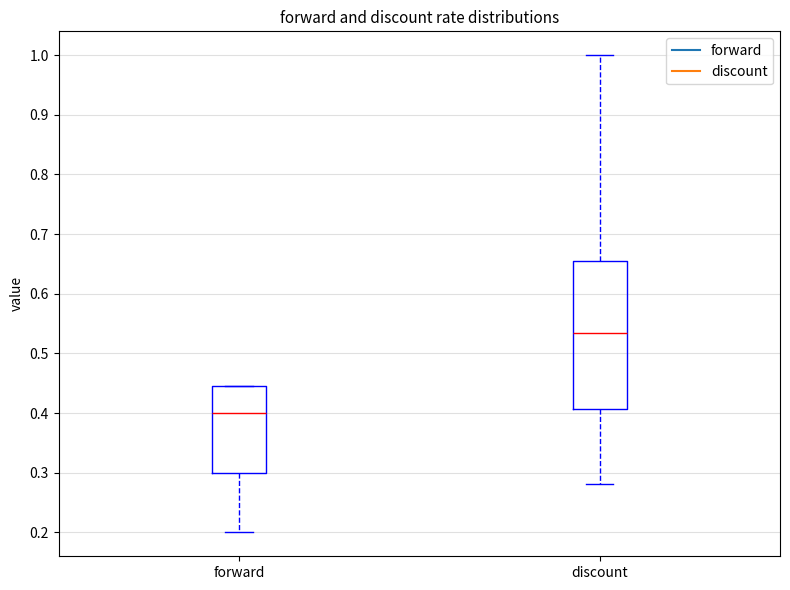

Reading left to right, read every box against the y-axis: the position of its median line, the range the box covers, and the ends of its whiskers. The values are not printed on the chart, so give them approximately, as read against the axis.

forward: median 0.40, box 0.30 to 0.45, whiskers 0.20 to 0.45
discount: median 0.53, box 0.41 to 0.65, whiskers 0.28 to 1.00